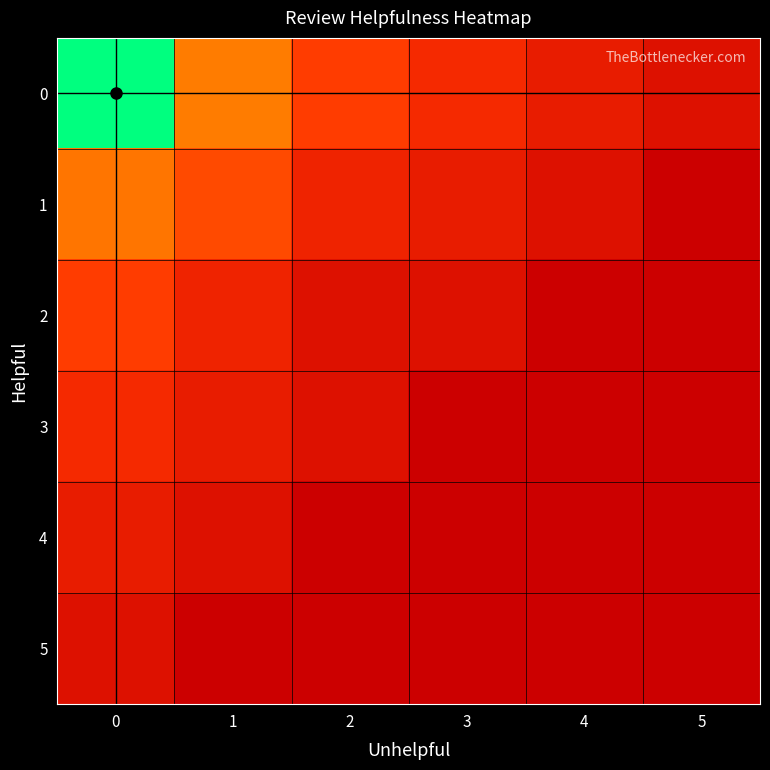

Reading left to right, what are all the values shown in this chart?

0: 0=7.8	1=3.8	2=2.2	3=1.6	4=1.1	5=0.7
1: 0=3.7	1=2.6	2=1.4	3=1.1	4=0.7	5=0.0
2: 0=2.2	1=1.4	2=0.7	3=0.7	4=0.0	5=0.0
3: 0=1.6	1=1.1	2=0.7	3=0.0	4=0.0	5=0.0
4: 0=1.1	1=0.7	2=0.0	3=0.0	4=0.0	5=0.0
5: 0=0.7	1=0.0	2=0.0	3=0.0	4=0.0	5=0.0